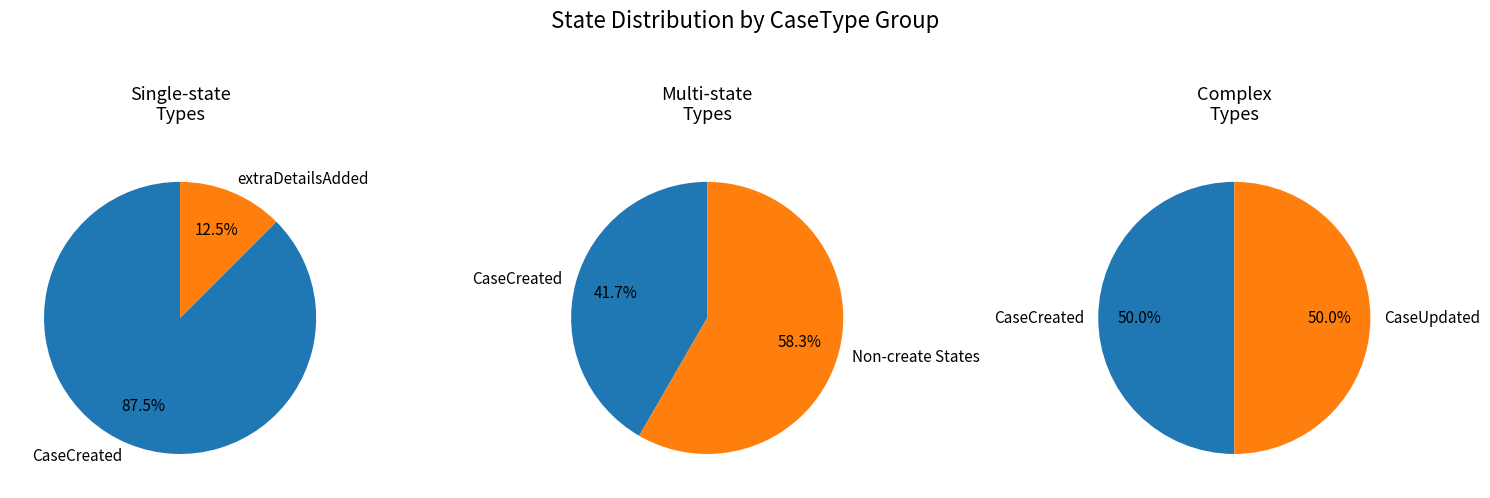

Is it true that CaseModified is 1% of the pie?

False